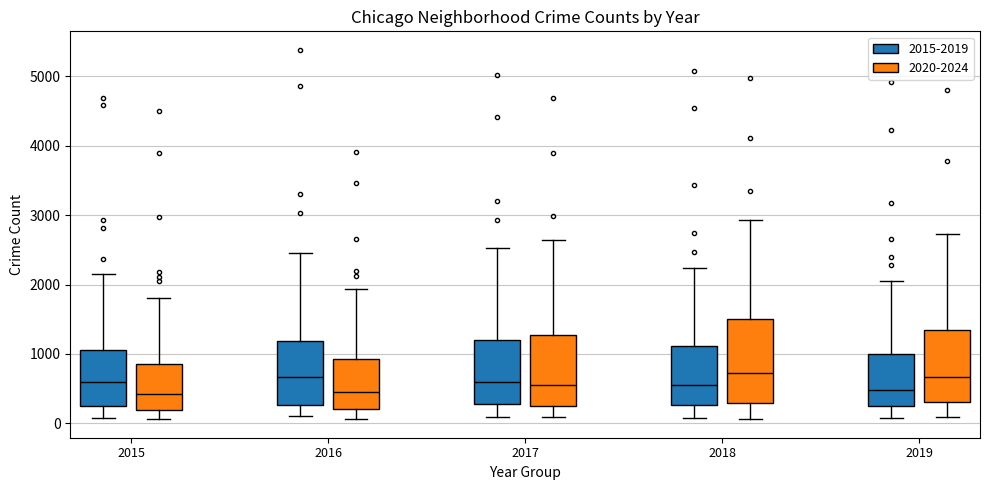

Reading left to right, read every box against the y-axis: the position of its median line, the range the box covers, and the ends of its whiskers. The values are not printed on the chart, so give them approximately, as read against the axis.

2015 (2015-2019): median 600, box 300 to 1100, whiskers 100 to 2100
2015 (2020-2024): median 400, box 200 to 900, whiskers 100 to 1800
2016 (2015-2019): median 700, box 300 to 1200, whiskers 100 to 2400
2016 (2020-2024): median 400, box 200 to 900, whiskers 100 to 1900
2017 (2015-2019): median 600, box 300 to 1200, whiskers 100 to 2500
2017 (2020-2024): median 600, box 300 to 1300, whiskers 100 to 2600
2018 (2015-2019): median 500, box 300 to 1100, whiskers 100 to 2200
2018 (2020-2024): median 700, box 300 to 1500, whiskers 100 to 2900
2019 (2015-2019): median 500, box 300 to 1000, whiskers 100 to 2100
2019 (2020-2024): median 700, box 300 to 1300, whiskers 100 to 2700